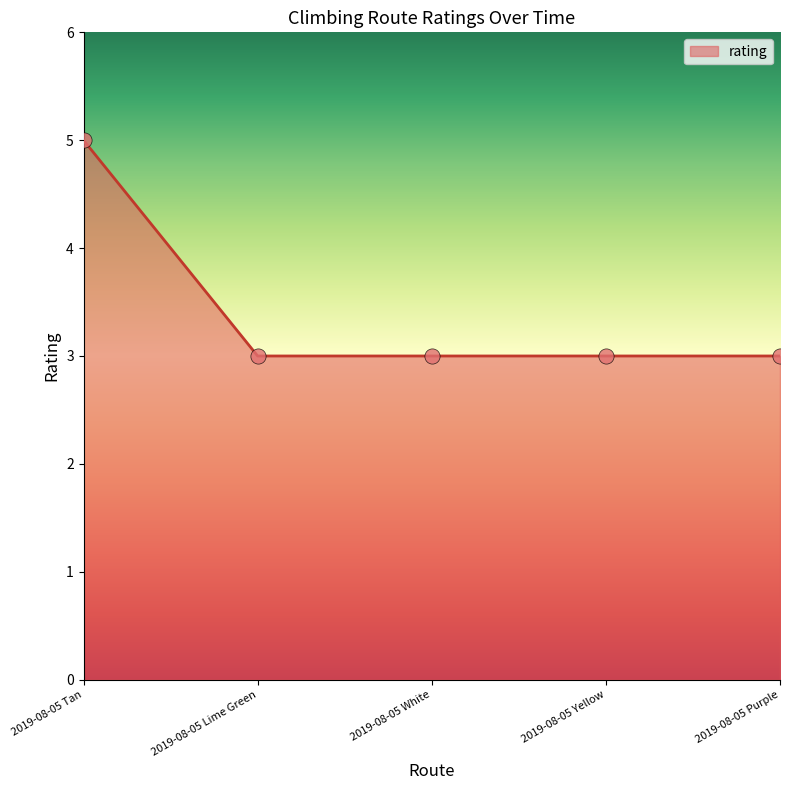

What is the change in value from 2019-08-05 Tan to 2019-08-05 Lime Green?

-2